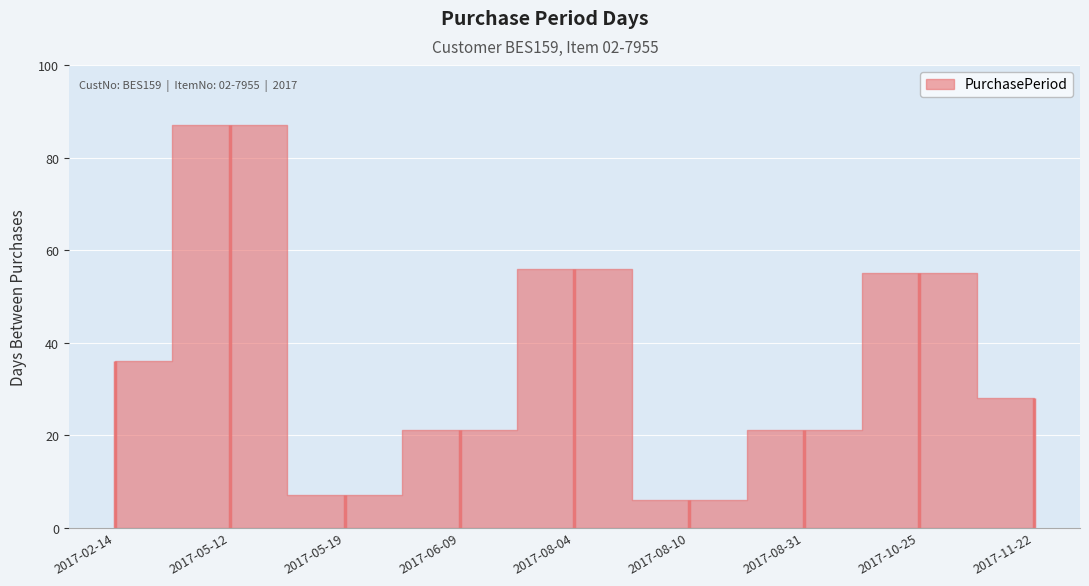

How many series are shown in this chart?

1